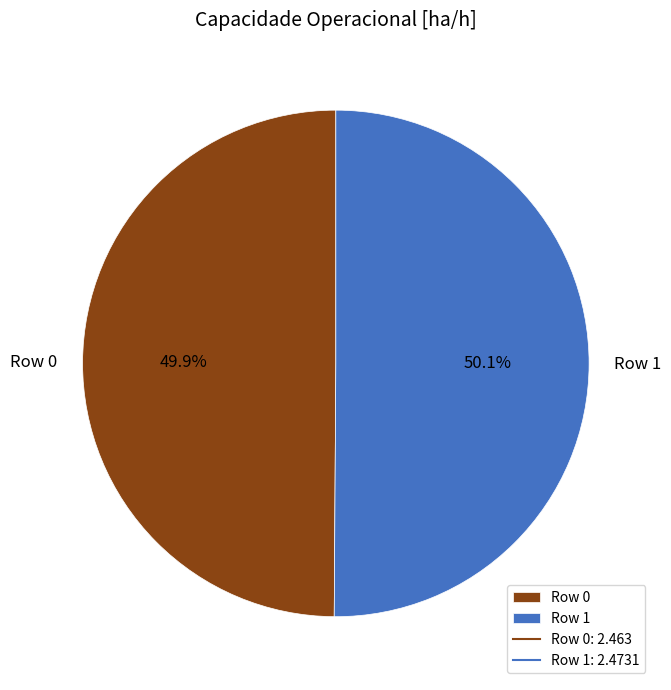

Is there a majority slice in this chart?

Yes